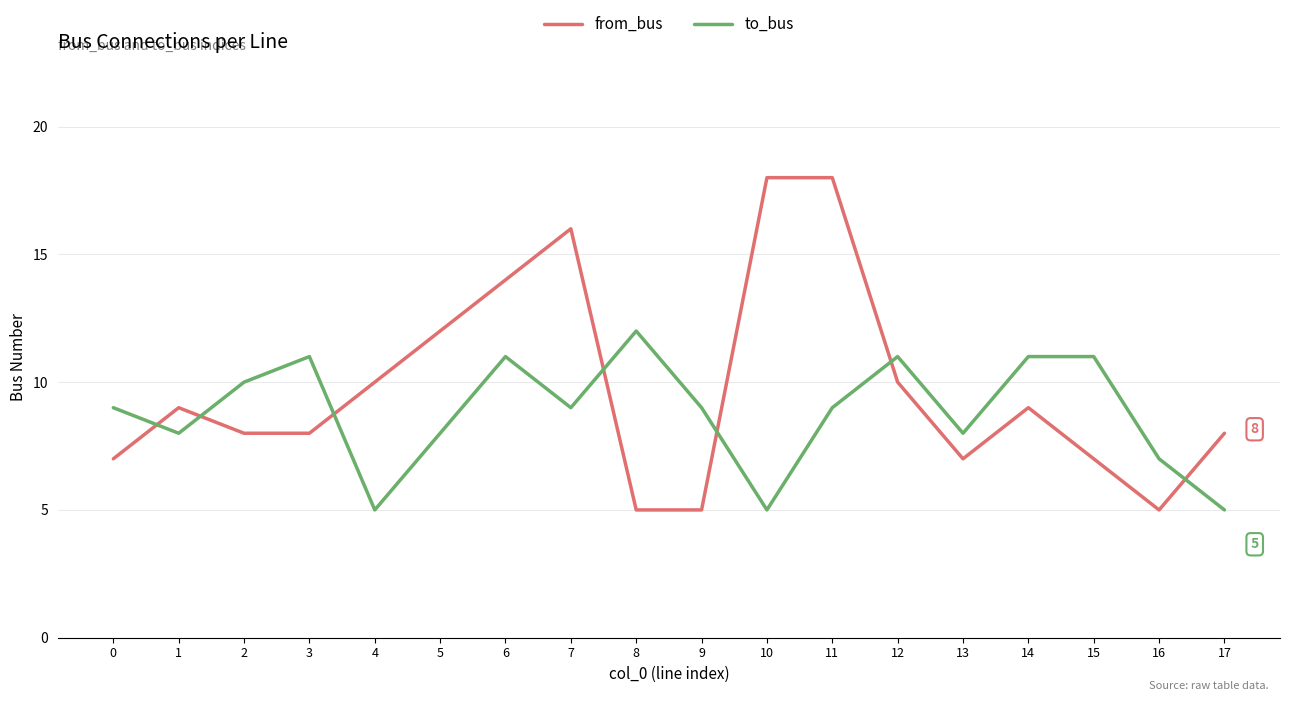

List the series in order of their overall mean, lowest first.

to_bus, from_bus